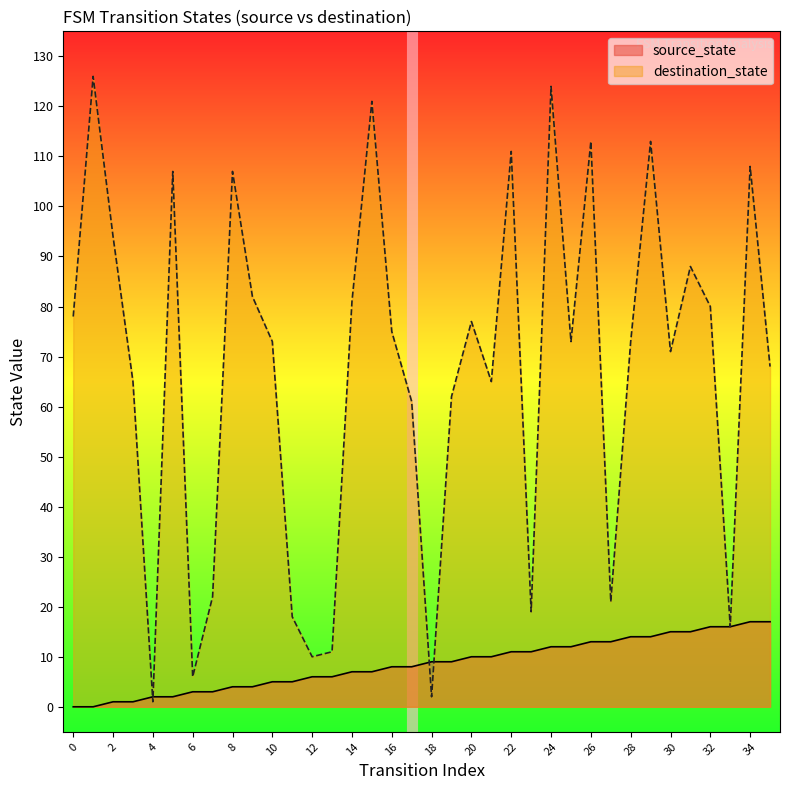

True or false: destination_state and source_state cross at least once.

True